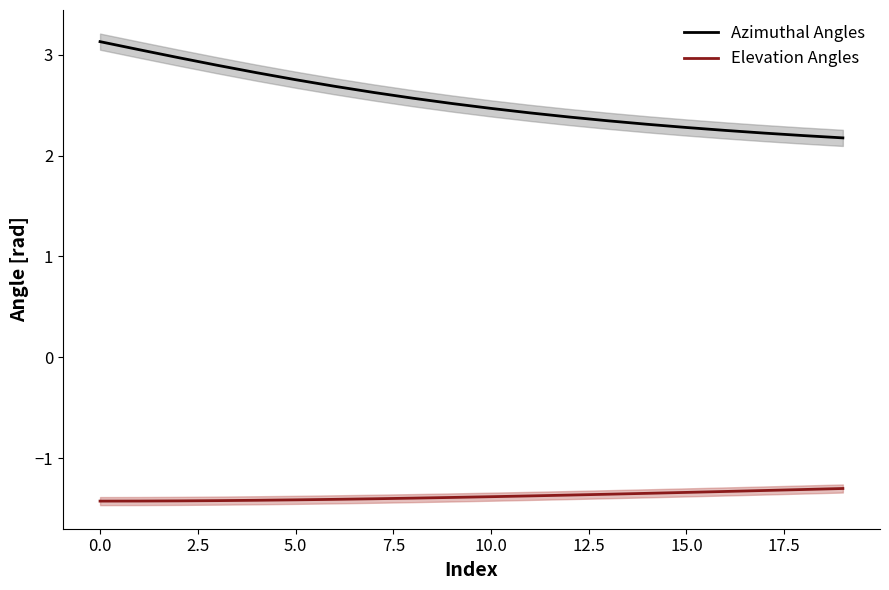

True or false: Elevation Angles and Azimuthal Angles cross at least once.

False